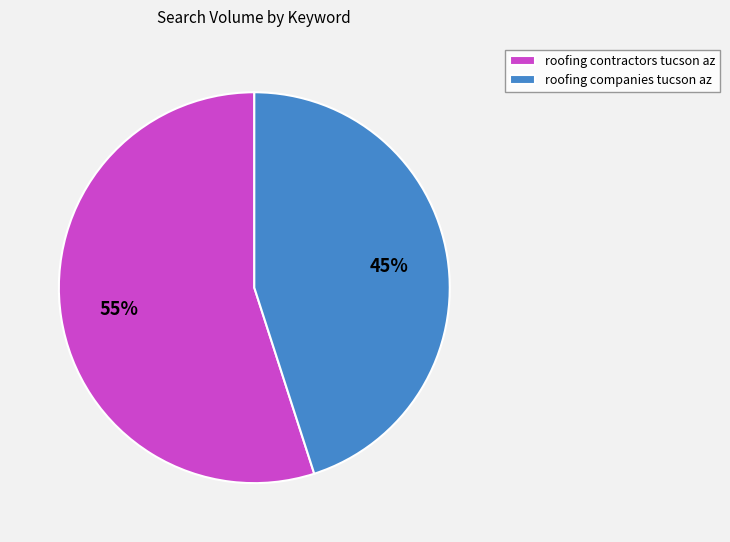

What is the ratio of the value at roofing contractors tucson az to the value at roofing companies tucson az?

1.2